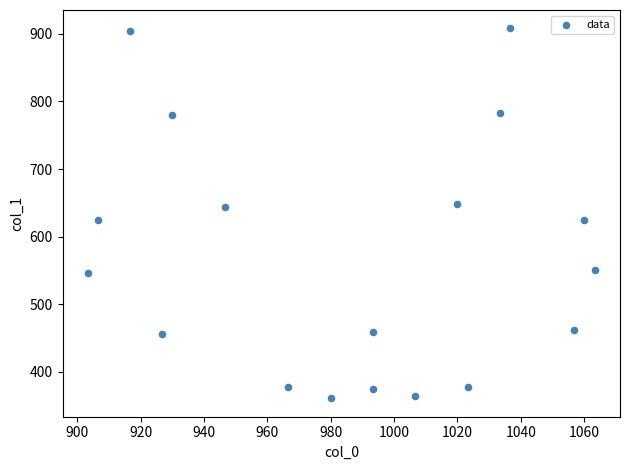

Count the number of points in this scatter plot.

18